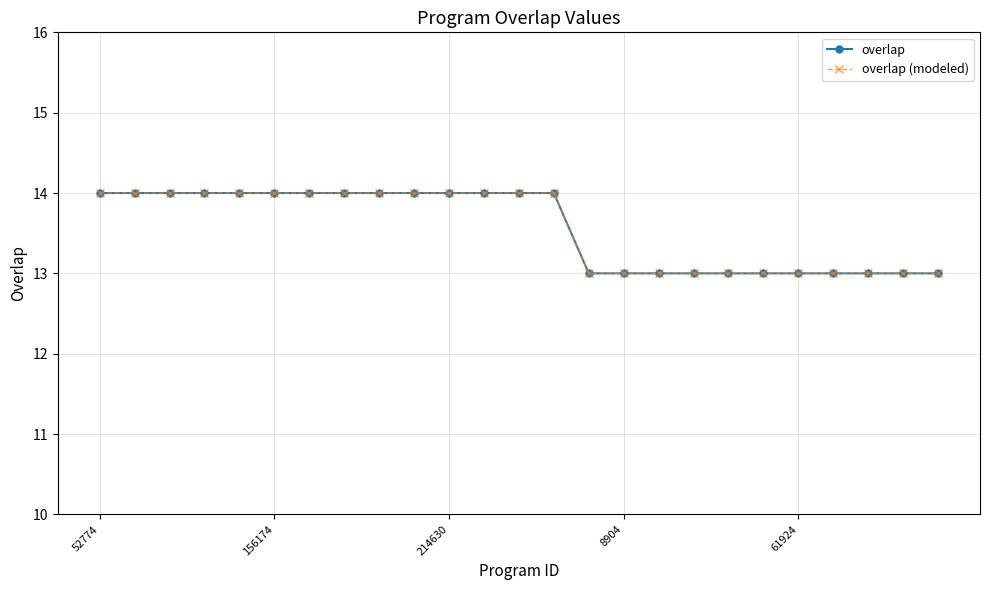

What is the minimum value for overlap (modeled)?

13